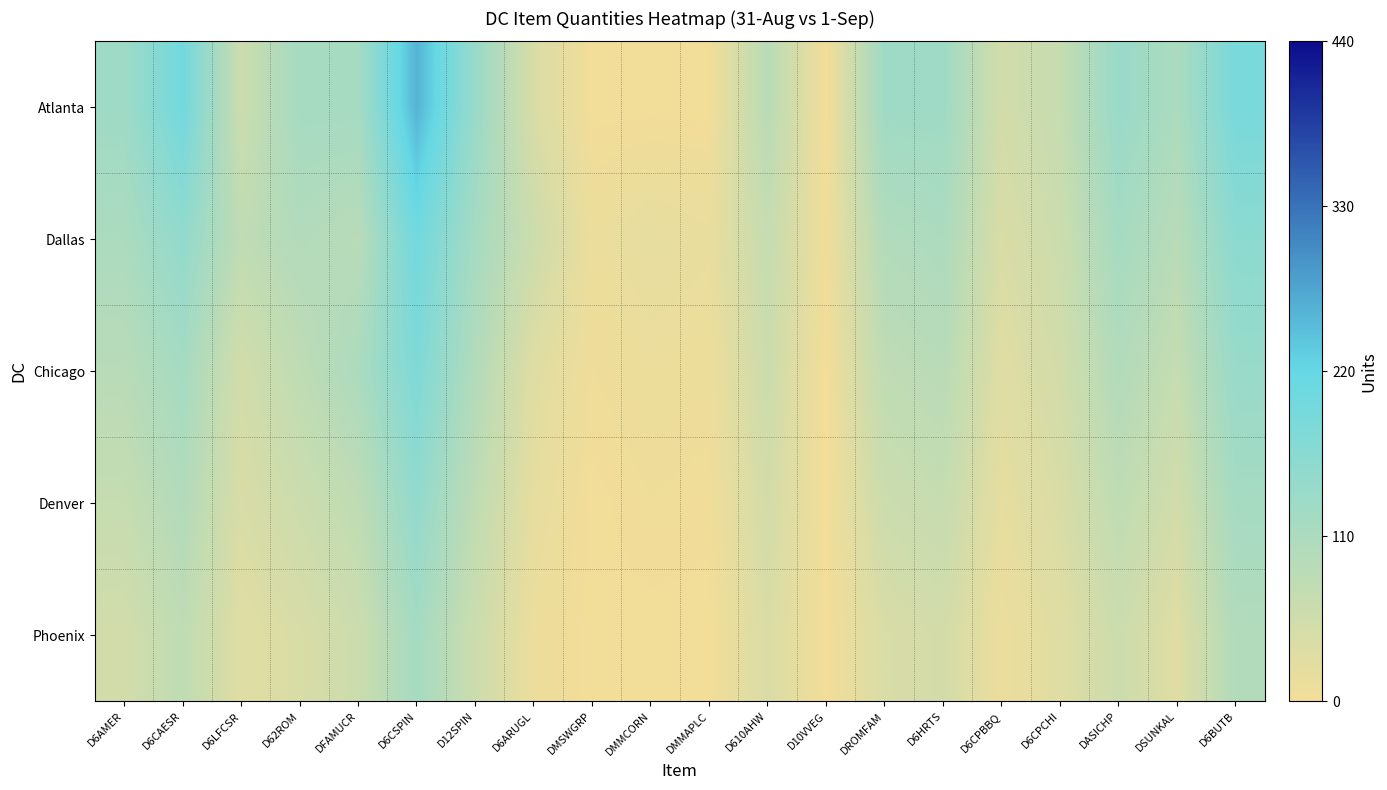

At how many categories does at least one series exceed 85?

12